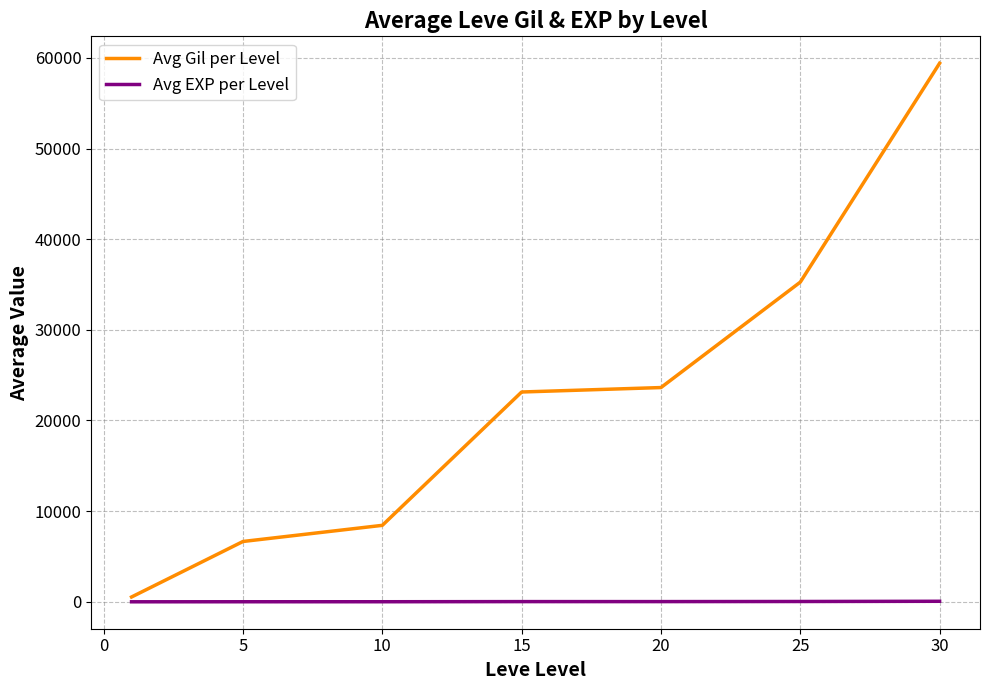

Which series has the largest total across all categories?

Avg Gil per Level